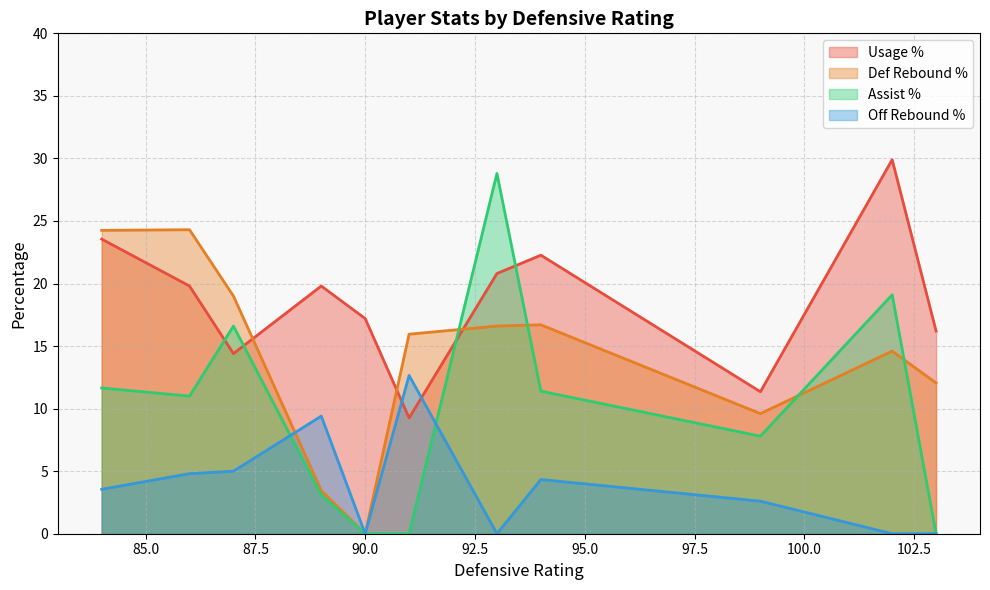

At which label is usg_pct closest to 14?

87